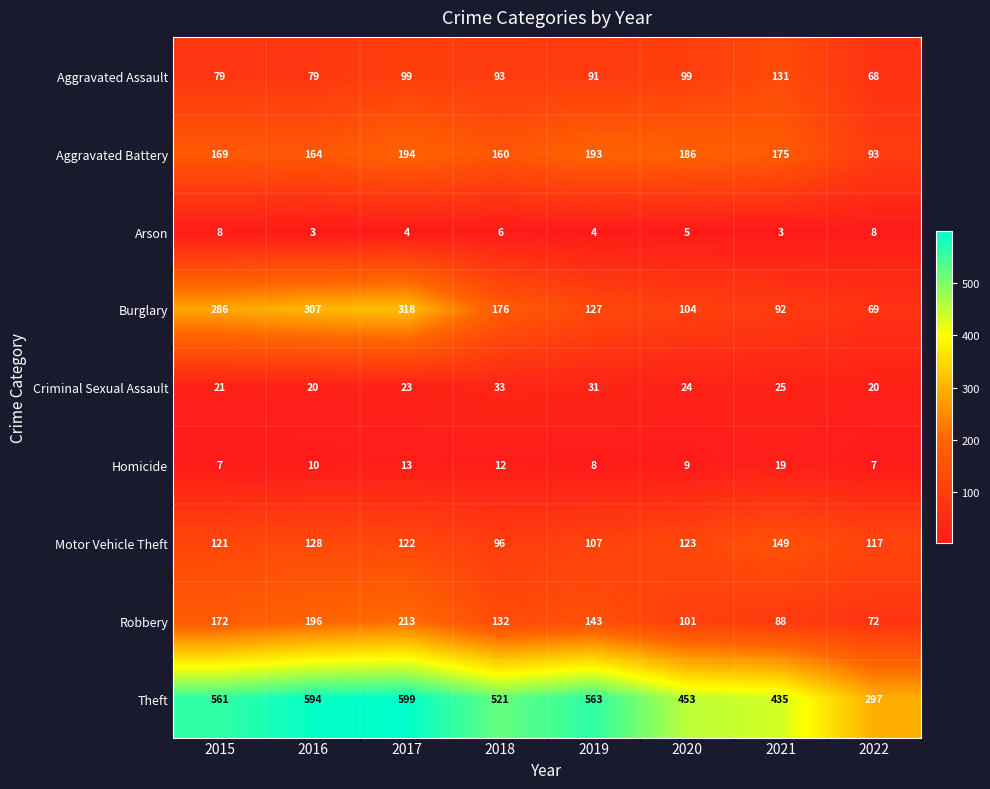

At which category is the sum across all series the highest?

2017